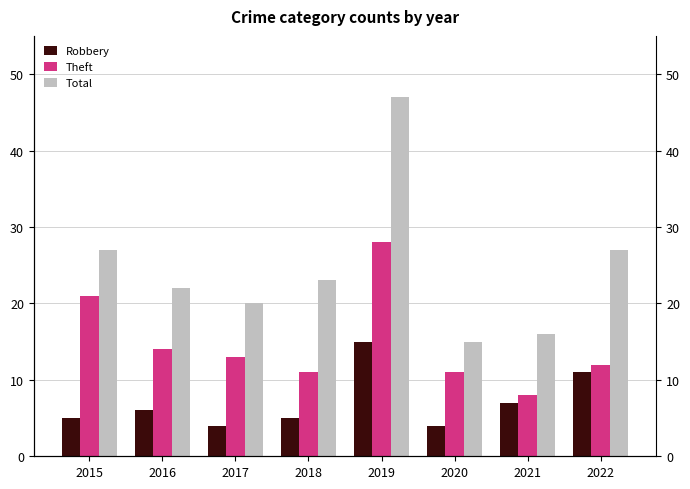

What is the highest value of the Total series?

47